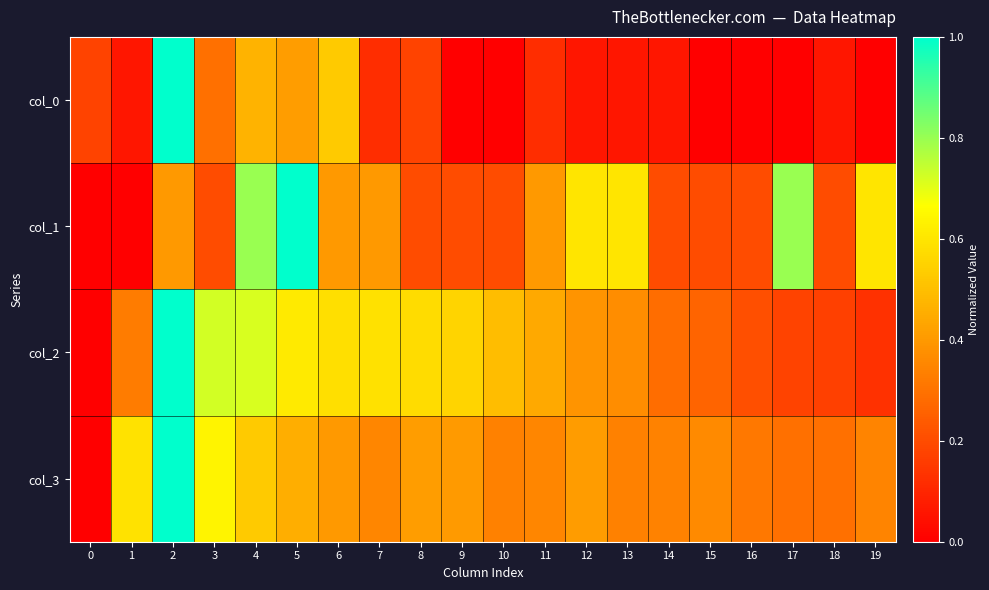

How many distinct data groups are displayed?

4